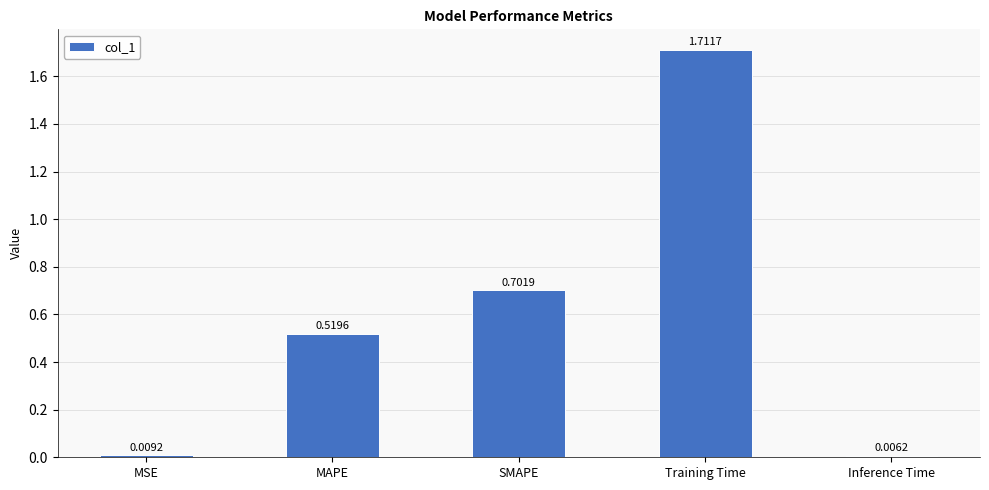

Between SMAPE and MSE, which is larger?

SMAPE